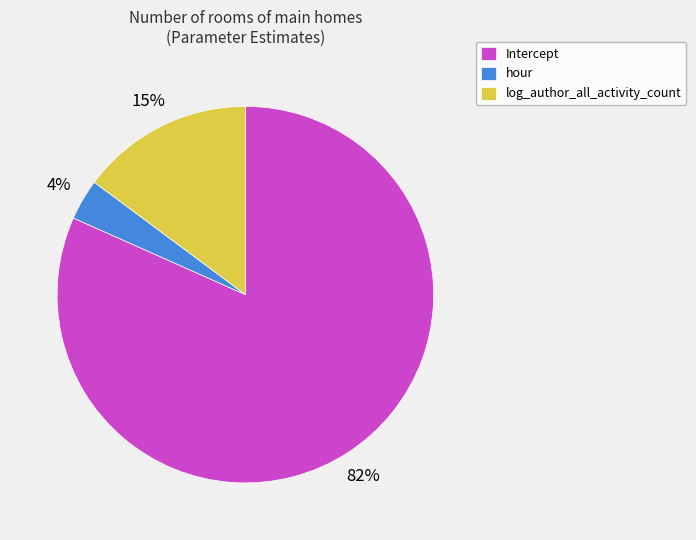

To the nearest percent, what is the average slice percentage?

33%